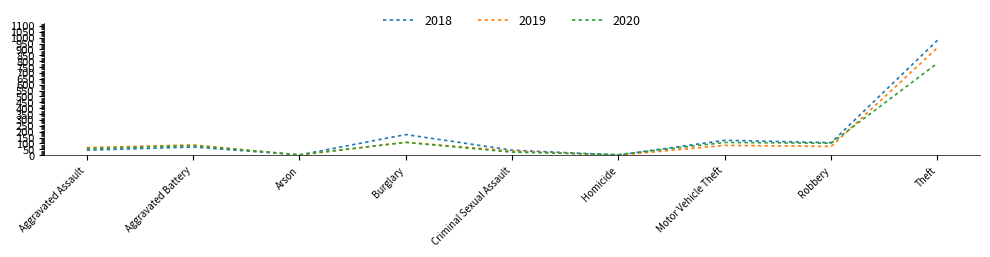

Is the value of 2020 at Arson greater than the value of 2018 at Motor Vehicle Theft?

No